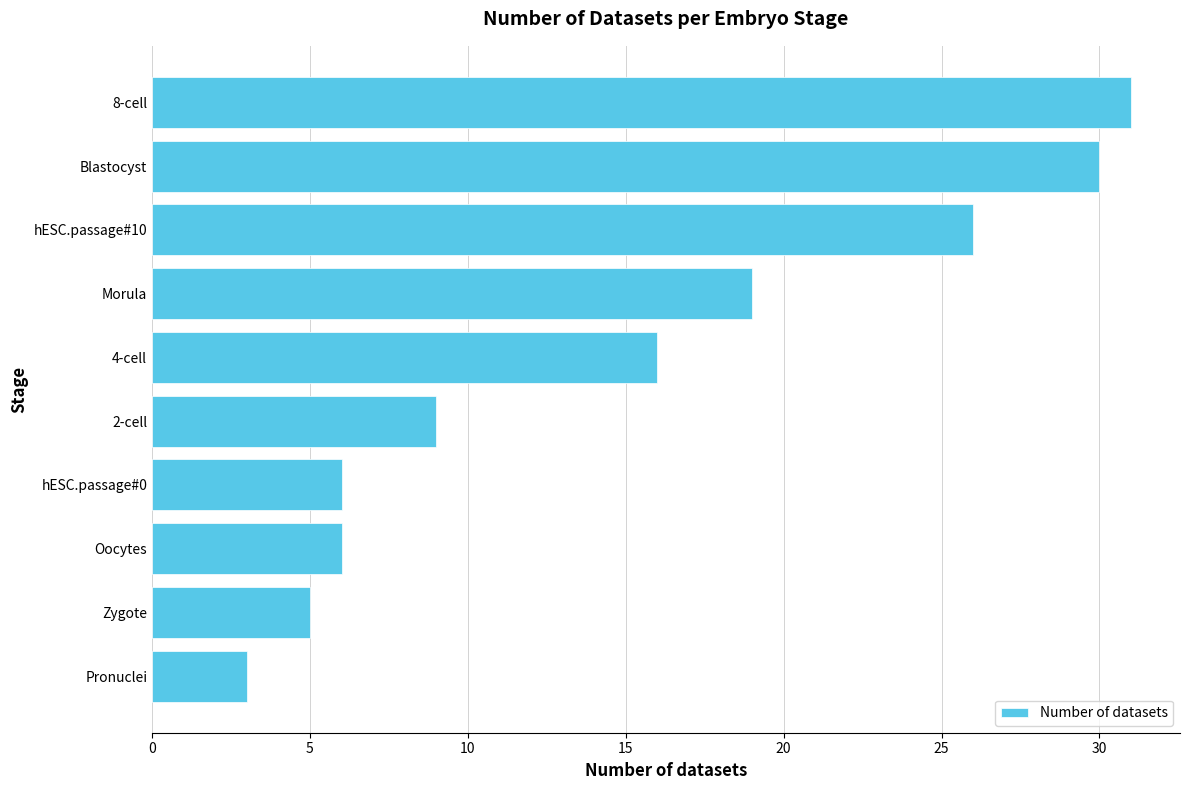

The chart shows a value of 6 at hESC.passage#0. True or false?

True